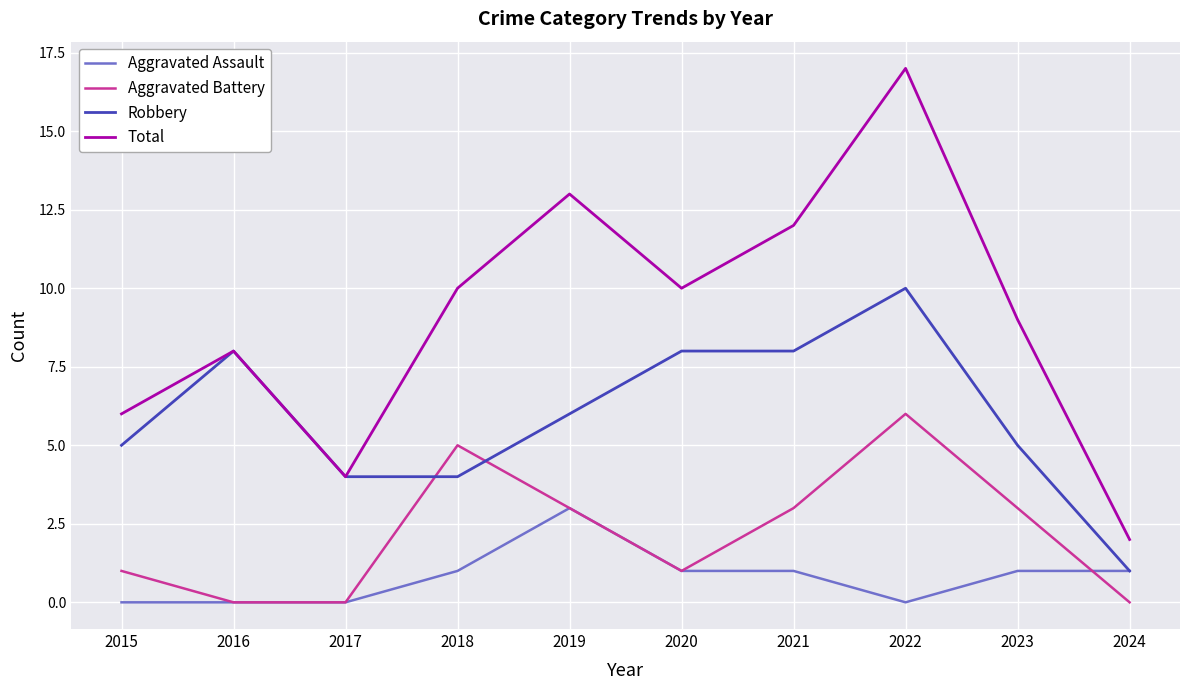

Rank the series by their maximum value, from lowest to highest.

Aggravated Assault, Aggravated Battery, Robbery, Total